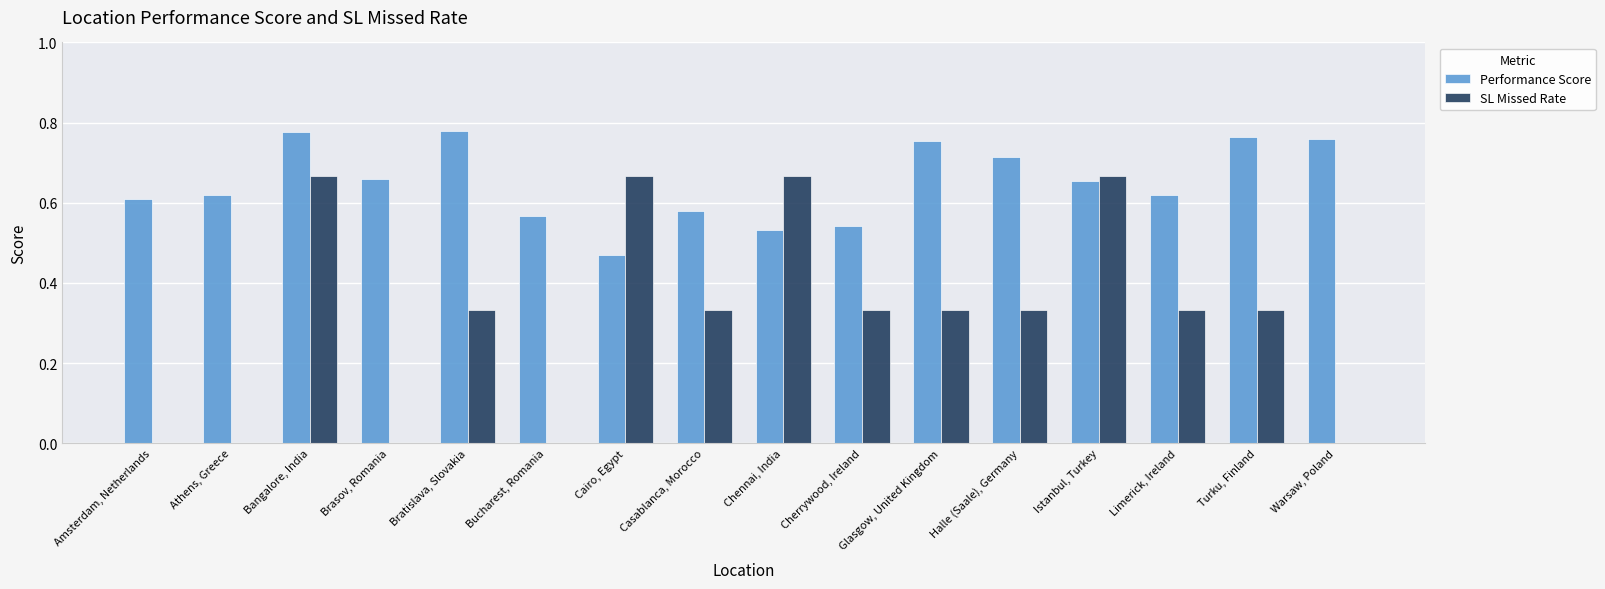

Which series changed the most between Bangalore, India and Cairo, Egypt?

Performance Score